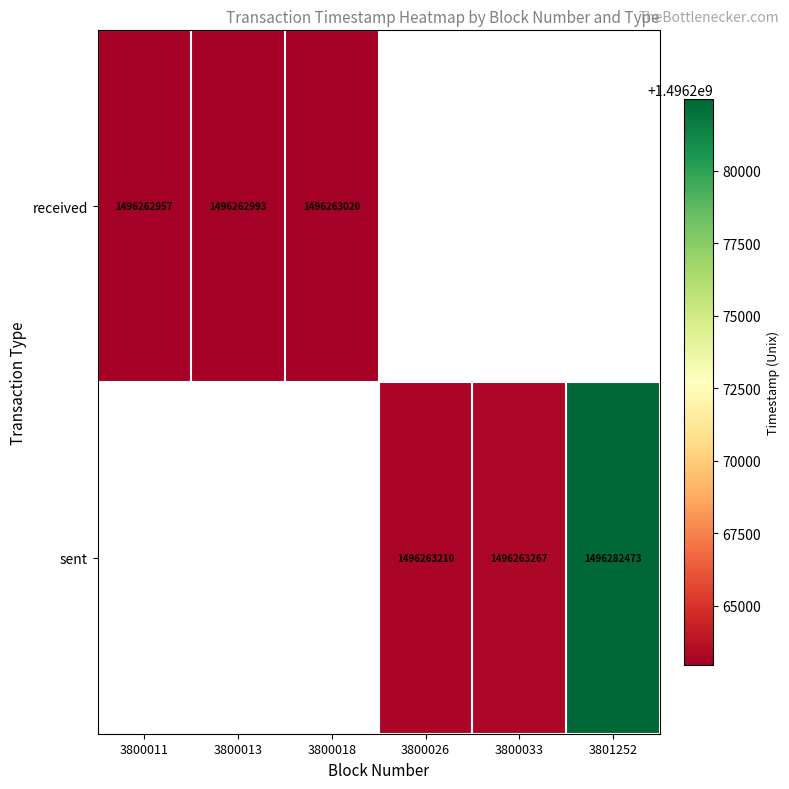

Is the value of received at 3800013 greater than the value of sent at 3800026?

No